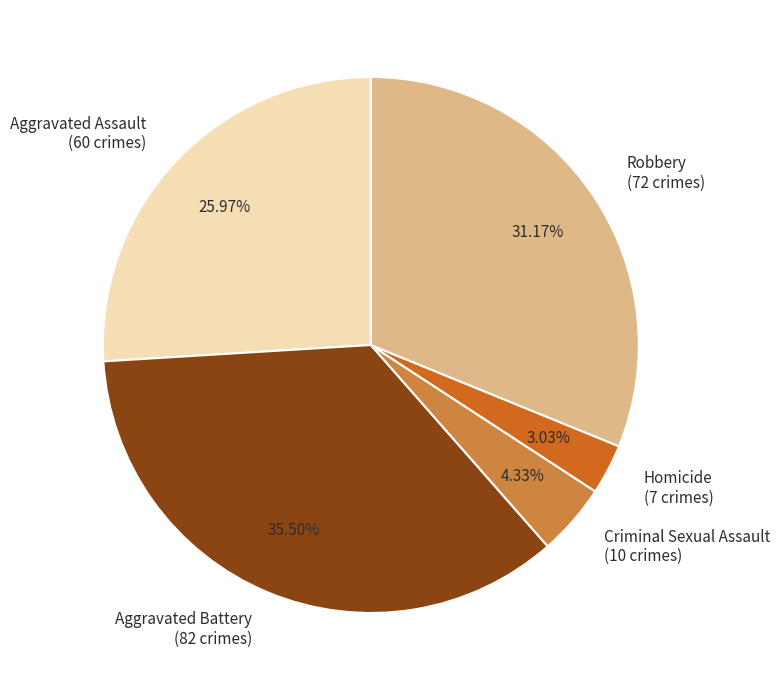

What is the smallest slice in the pie chart?

Homicide